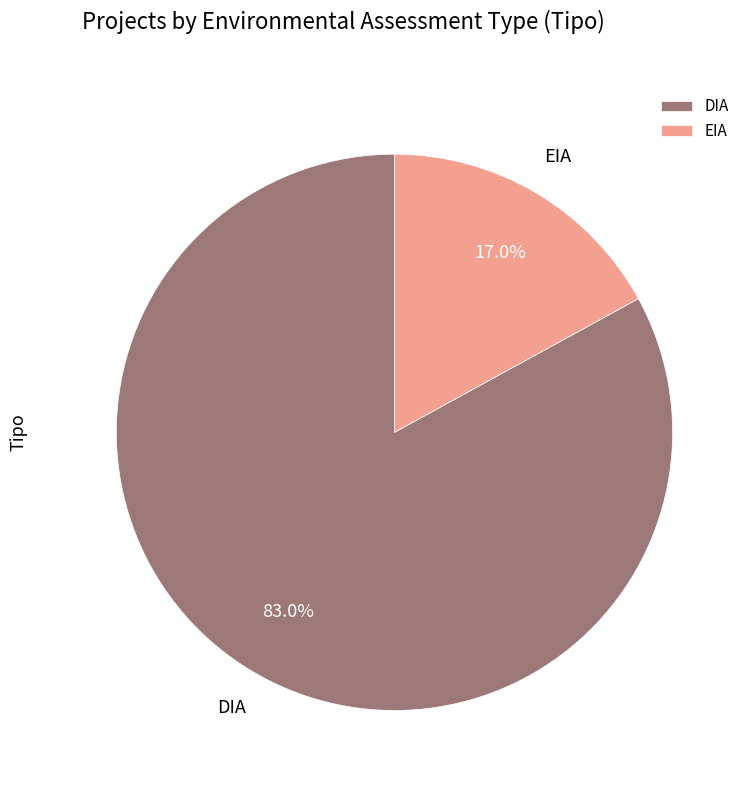

To the nearest percent, what is the combined percentage of EIA and DIA?

100%